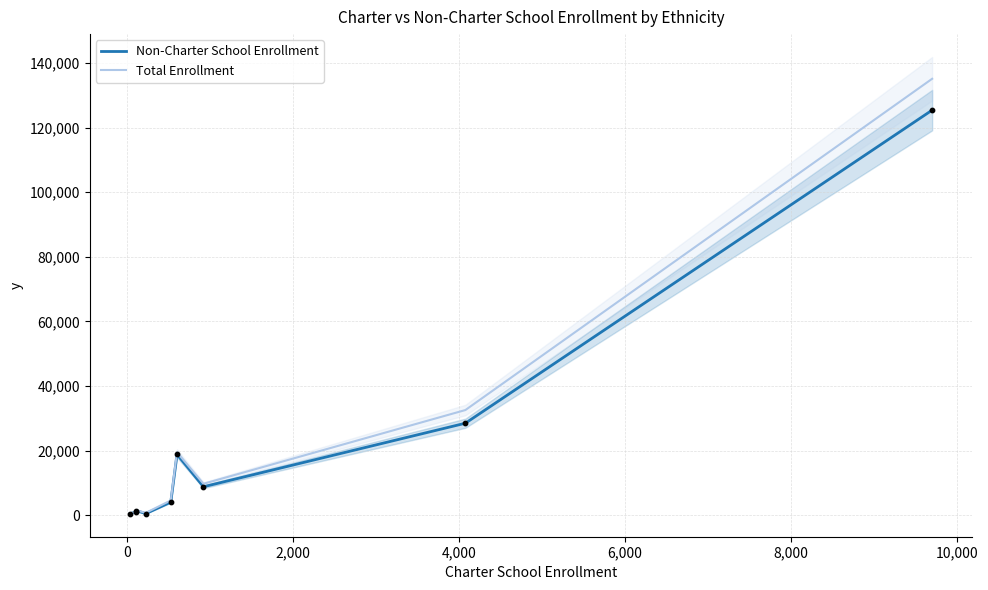

Which series contains the lowest Y value?

Non-Charter School Enrollment